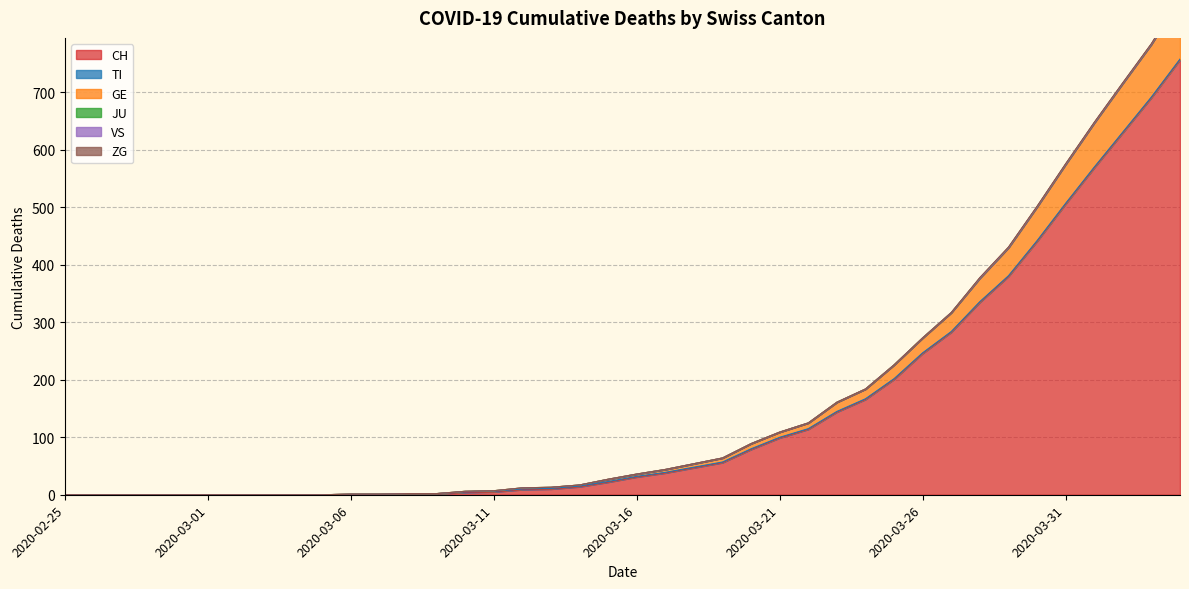

How many categories are shown in the chart?

40